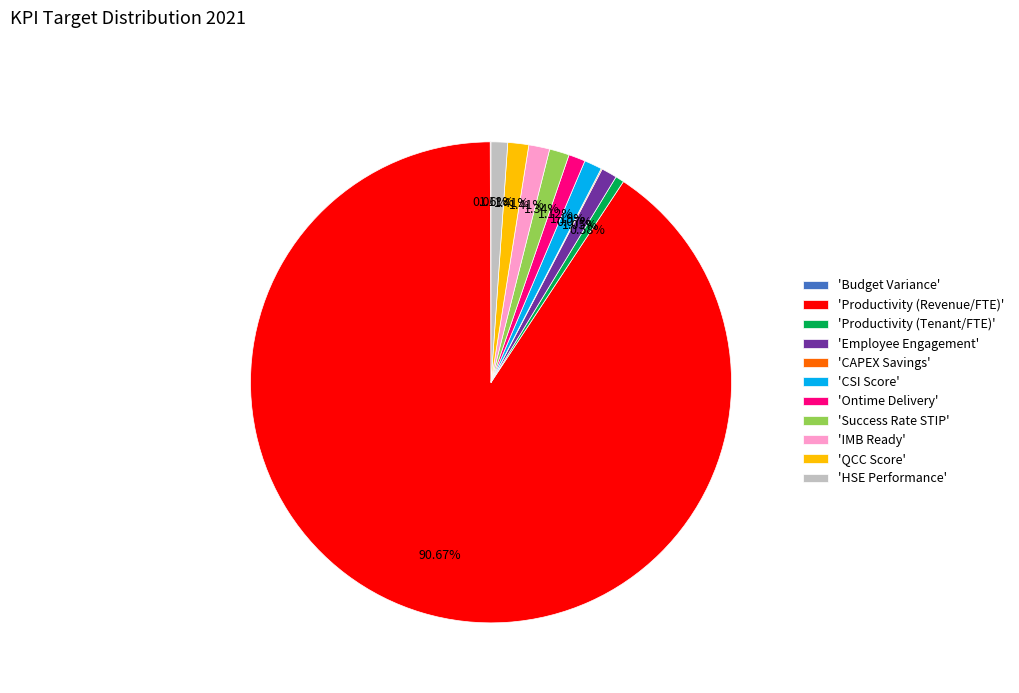

What is the ratio of the value at 'Ontime Delivery' to the value at 'Success Rate STIP'?

0.8